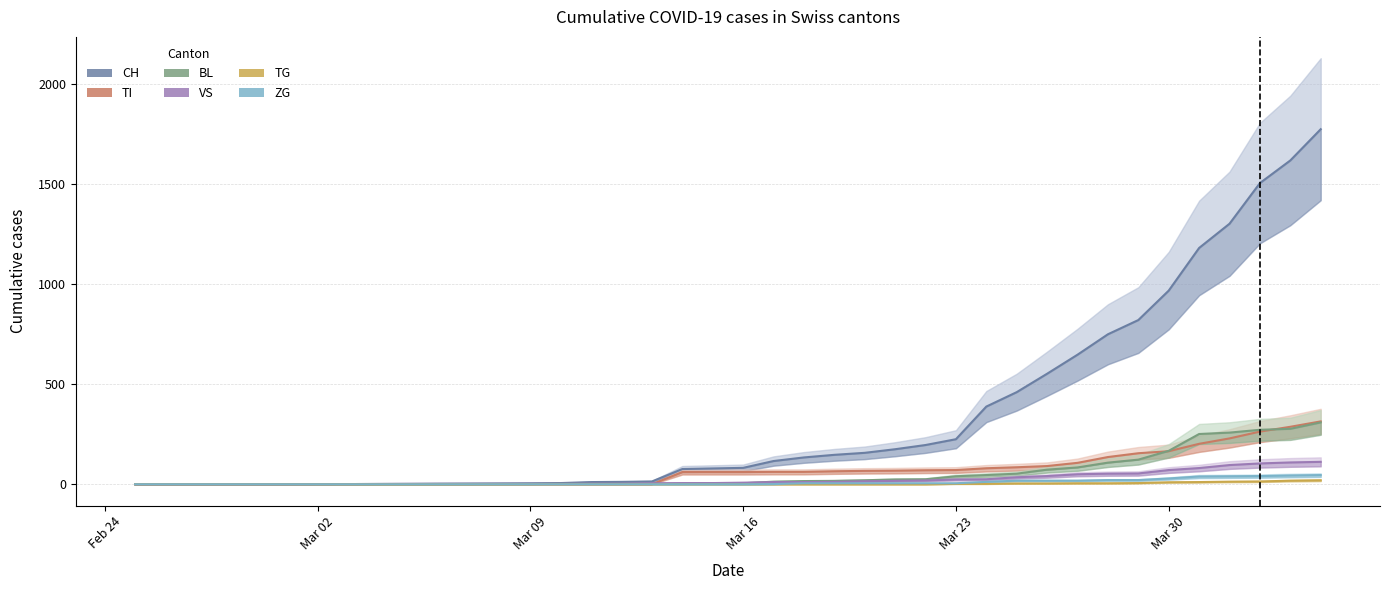

Is this an area chart (filled region under the line)?

No